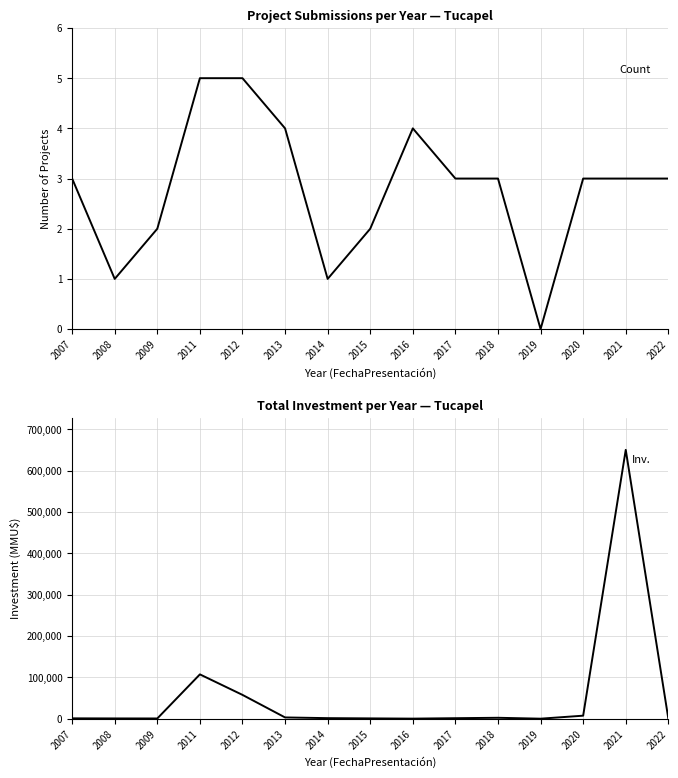

Where is the first local minimum for Inversión(MMU$)?

2009